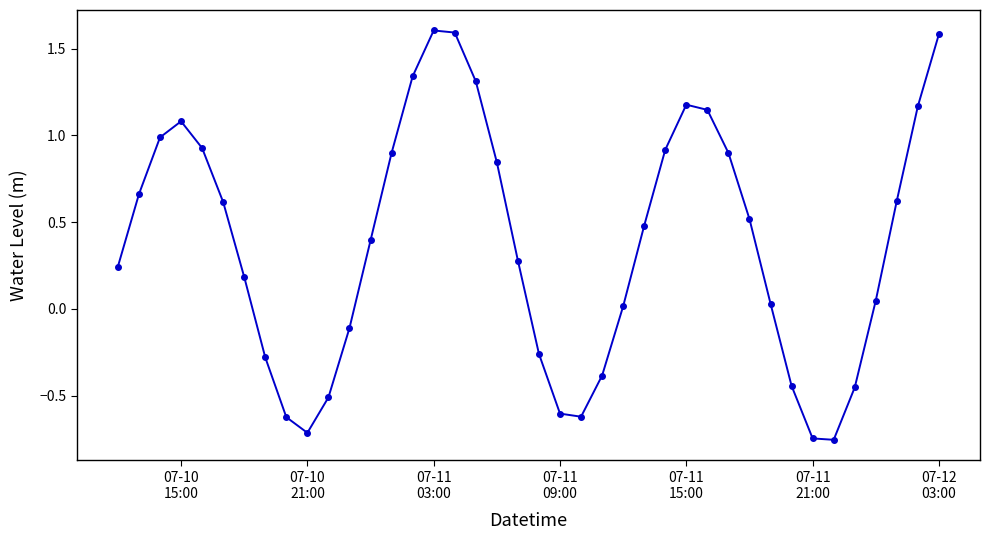

How many negative values are there?

13